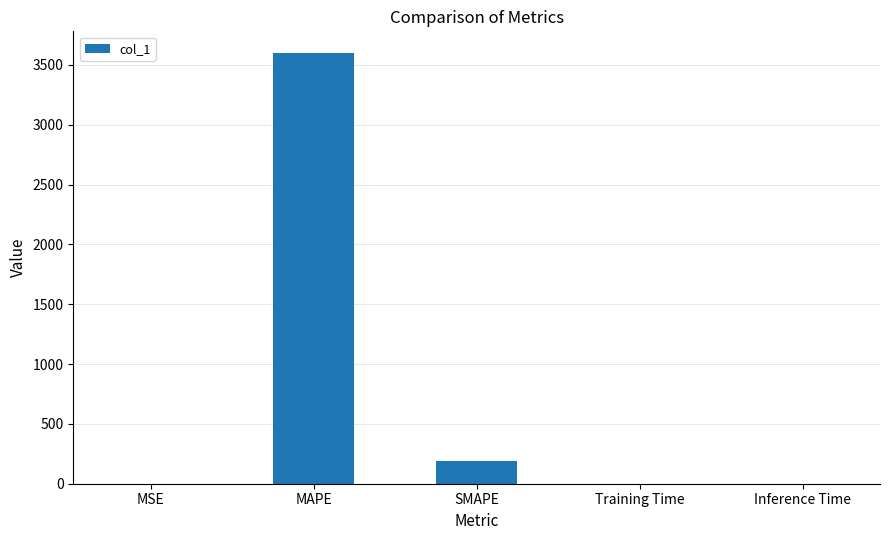

What is the greatest value displayed?

3600.0